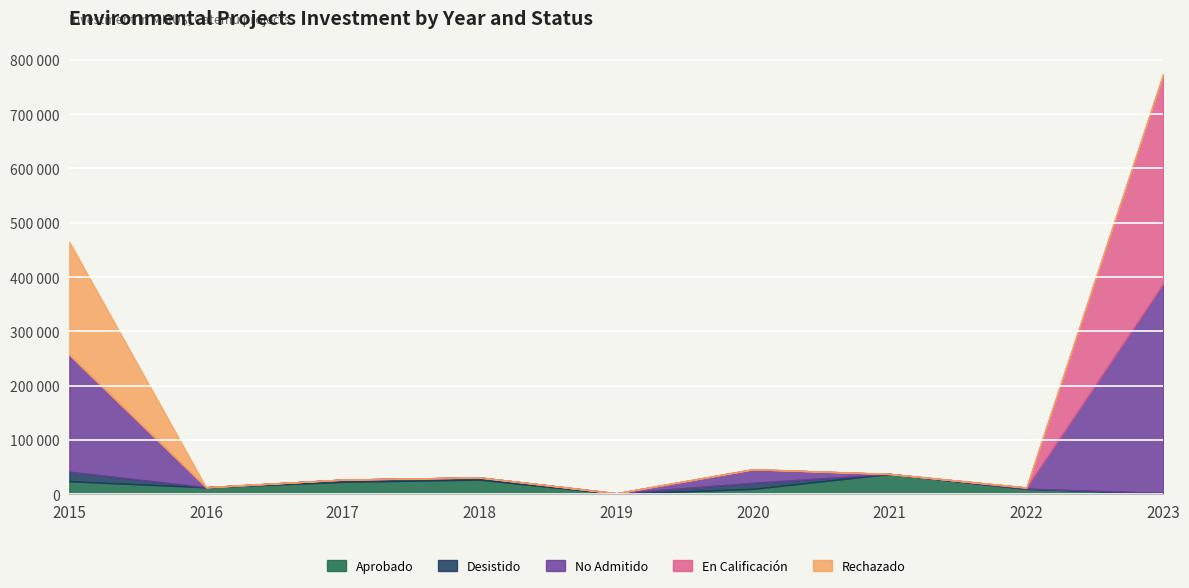

What are all the series names shown in the legend?

Aprobado, Desistido, No Admitido, En Calificación, Rechazado